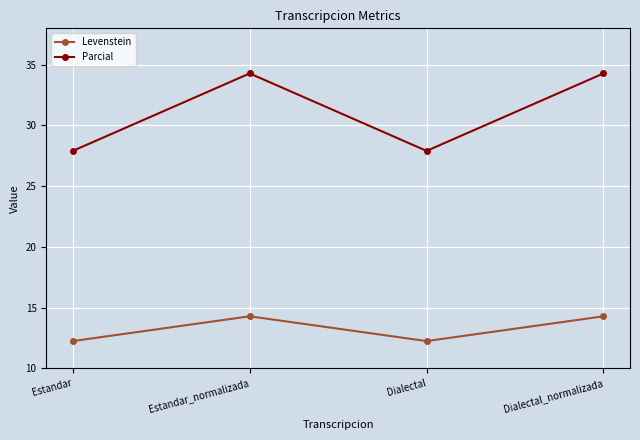

Rank the series by their average value, from lowest to highest.

Levenstein, Parcial